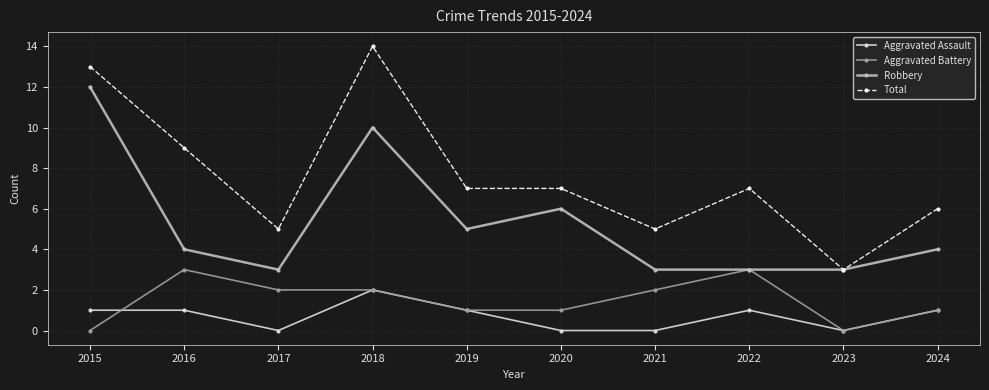

Does the chart display data point markers on the line(s)?

Yes